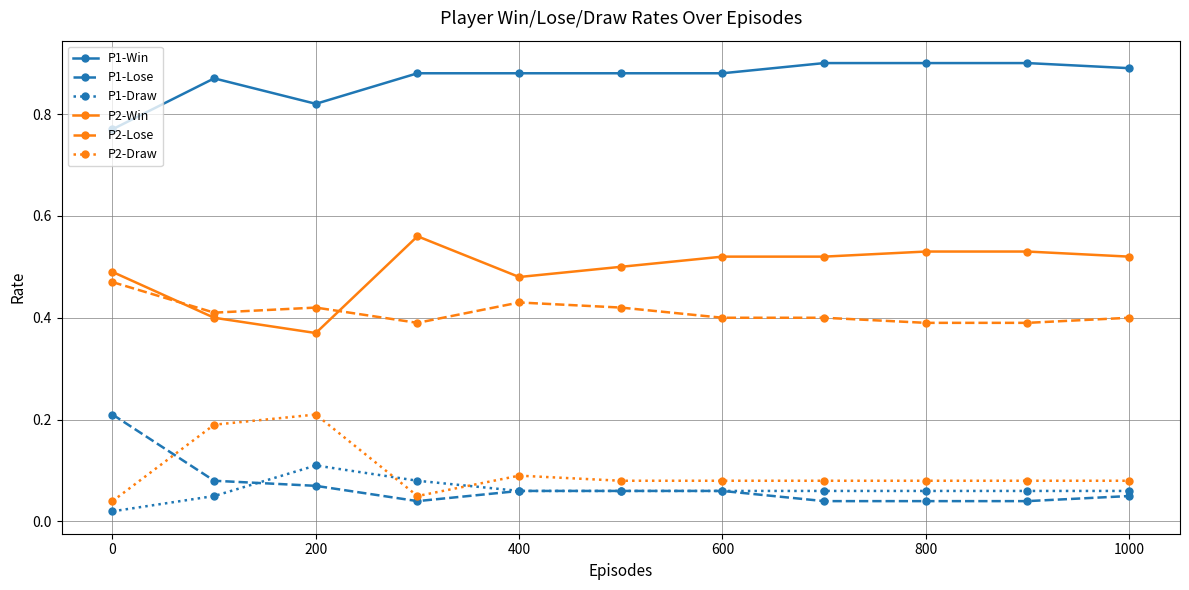

Does the chart display data point markers on the line(s)?

Yes